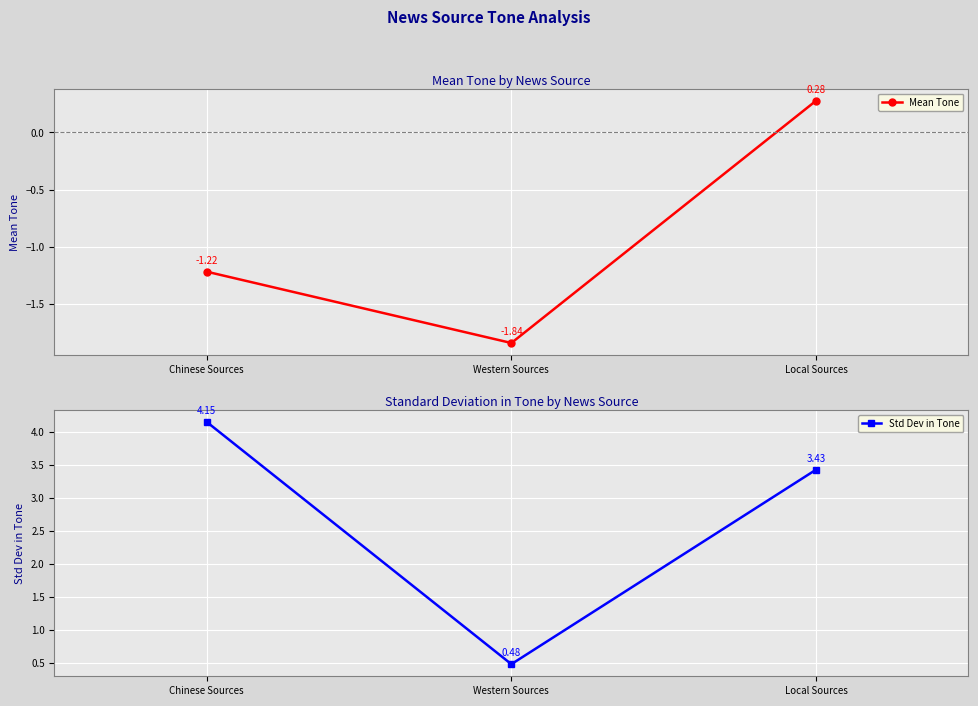

What is the minimum value for Std Dev in Tone?

0.5